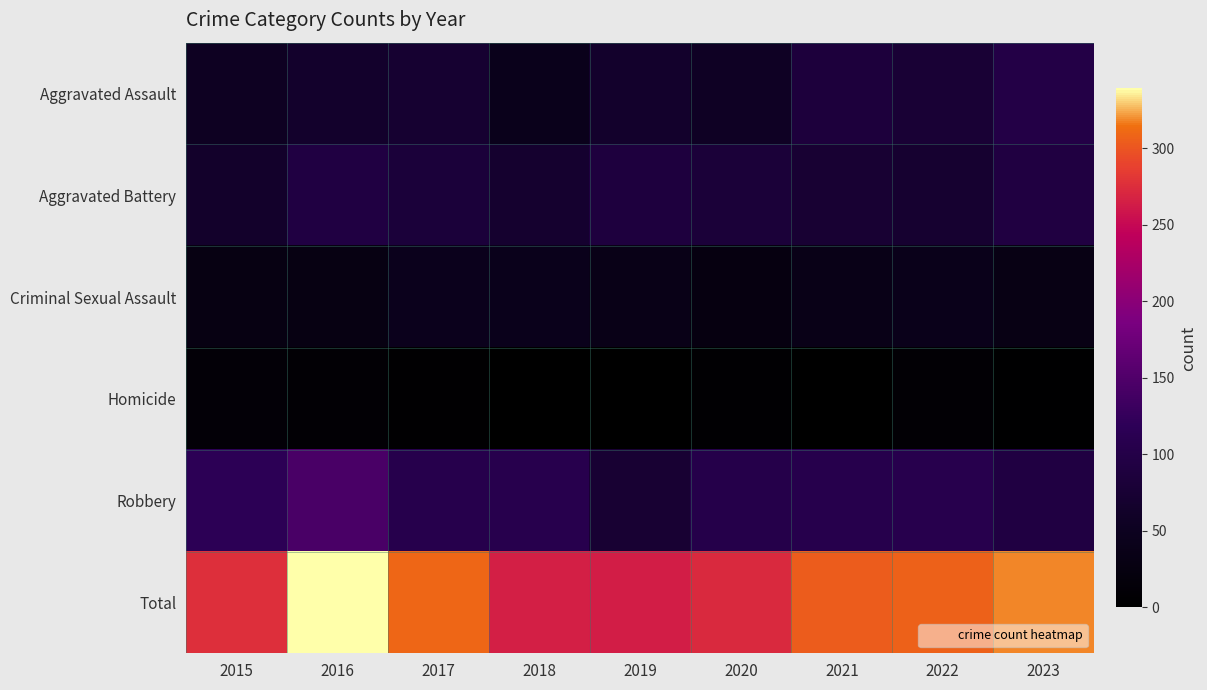

Between 2023 and 2022, which is larger?

2023